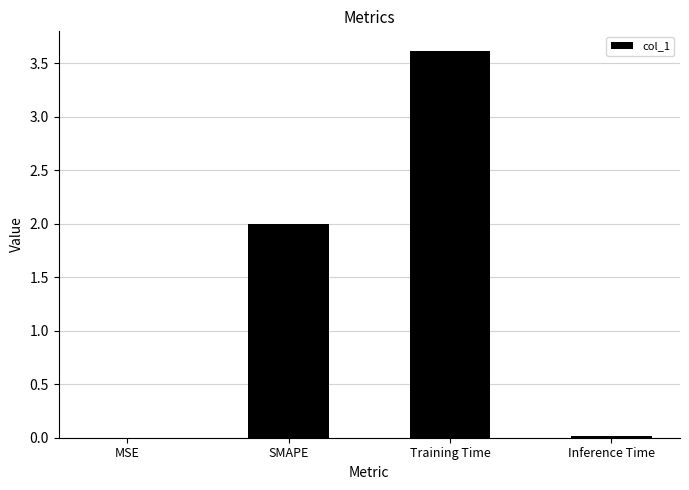

What is the sum of all values?

5.6